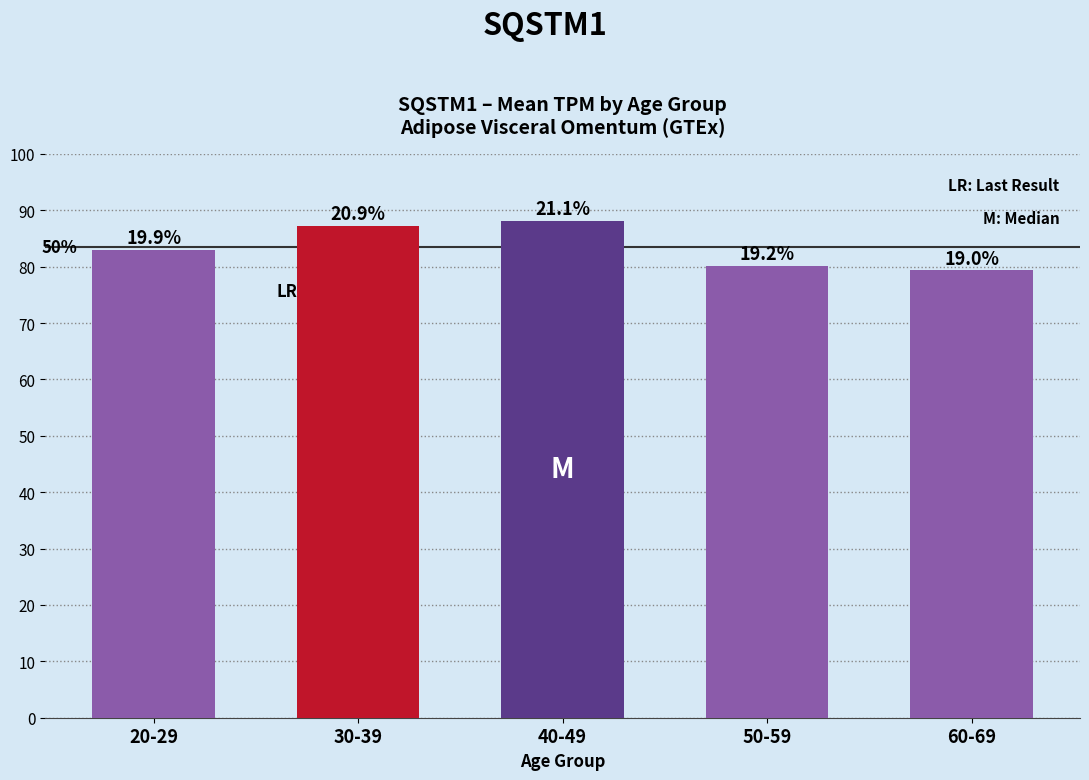

What is the label of the 4th bar from the left?

50-59